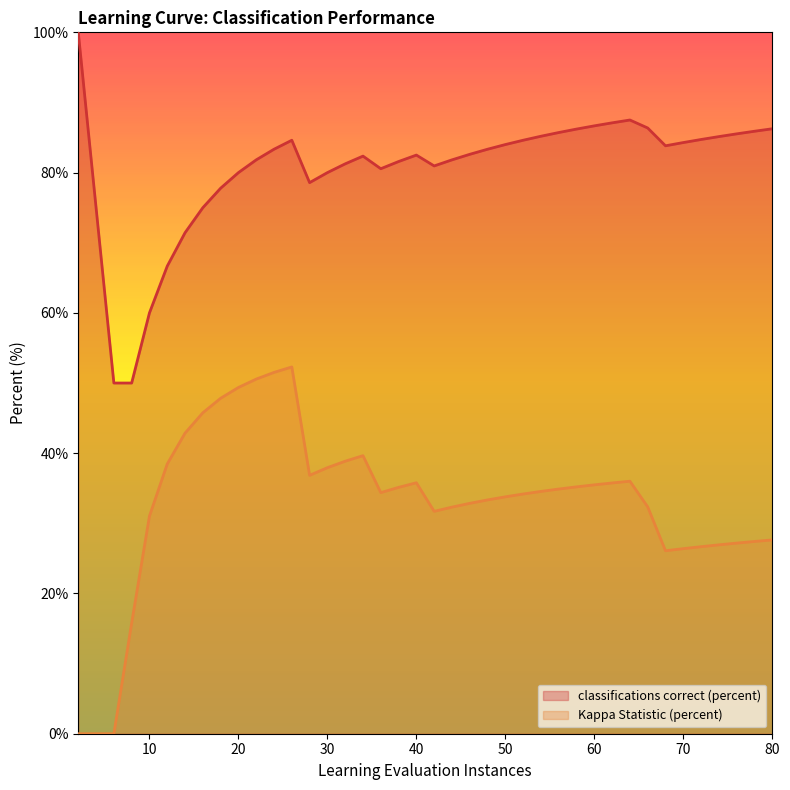

List the labels in order of classifications correct (percent) value, smallest first.

6.0, 8.0, 10.0, 12.0, 14.0, 4.0, 16.0, 18.0, 28.0, 20.0, 30.0, 36.0, 42.0, 32.0, 38.0, 22.0, 44.0, 34.0, 40.0, 46.0, 24.0, 48.0, 68.0, 50.0, 70.0, 26.0, 52.0, 72.0, 74.0, 54.0, 76.0, 56.0, 78.0, 58.0, 80.0, 66.0, 60.0, 62.0, 64.0, 2.0